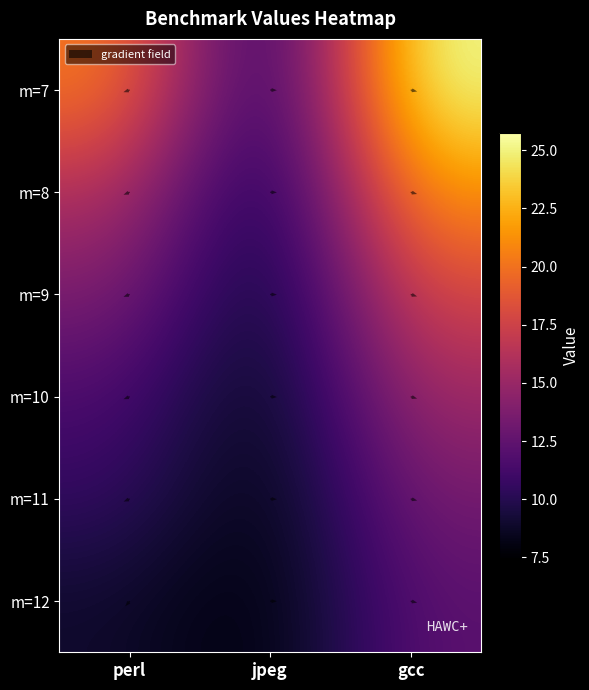

Which series has the largest total across all categories?

7